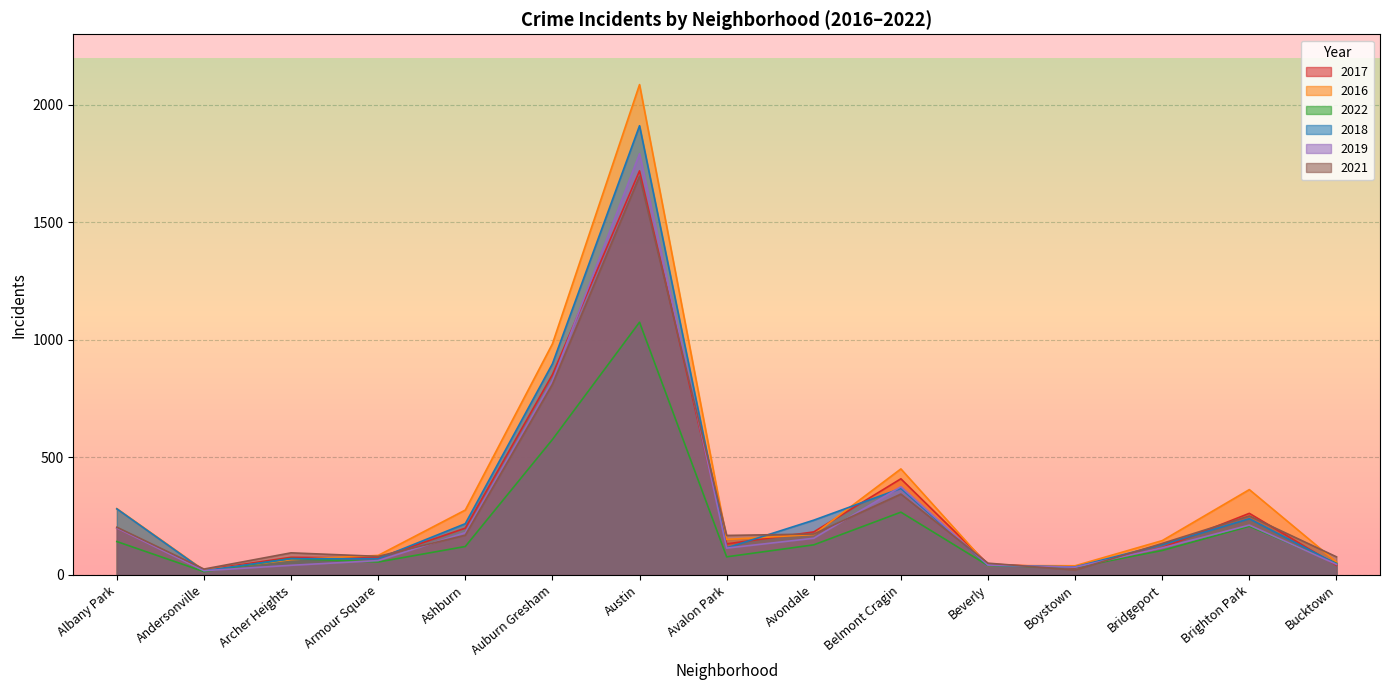

After their last crossing, which series has the higher values: 2016 or 2019?

2016